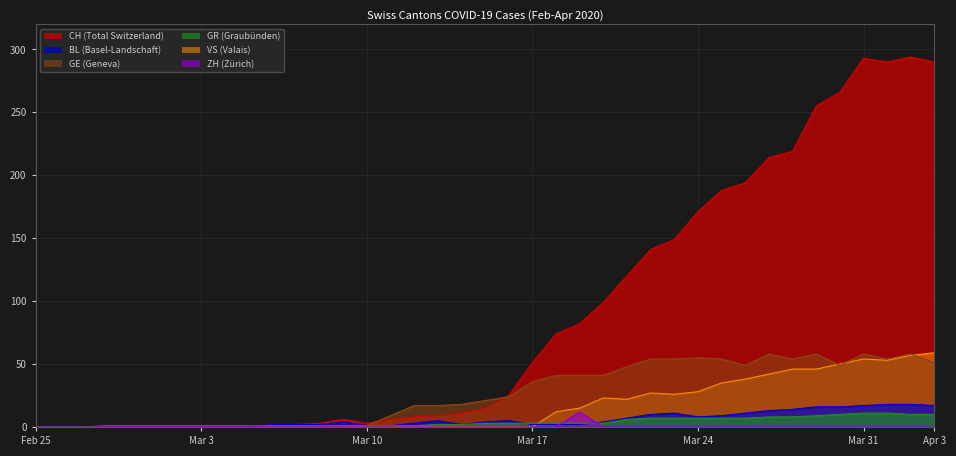

Which series has the widest spread of values?

CH